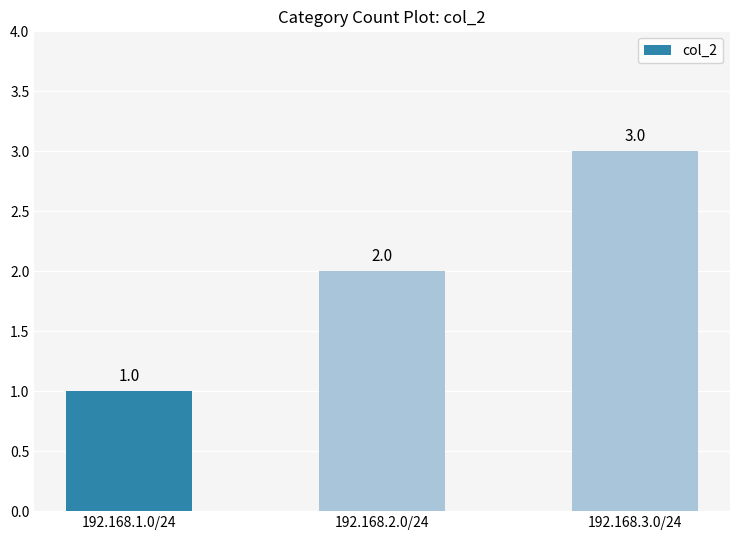

The chart shows a value of 2 at 192.168.2.0/24. True or false?

True